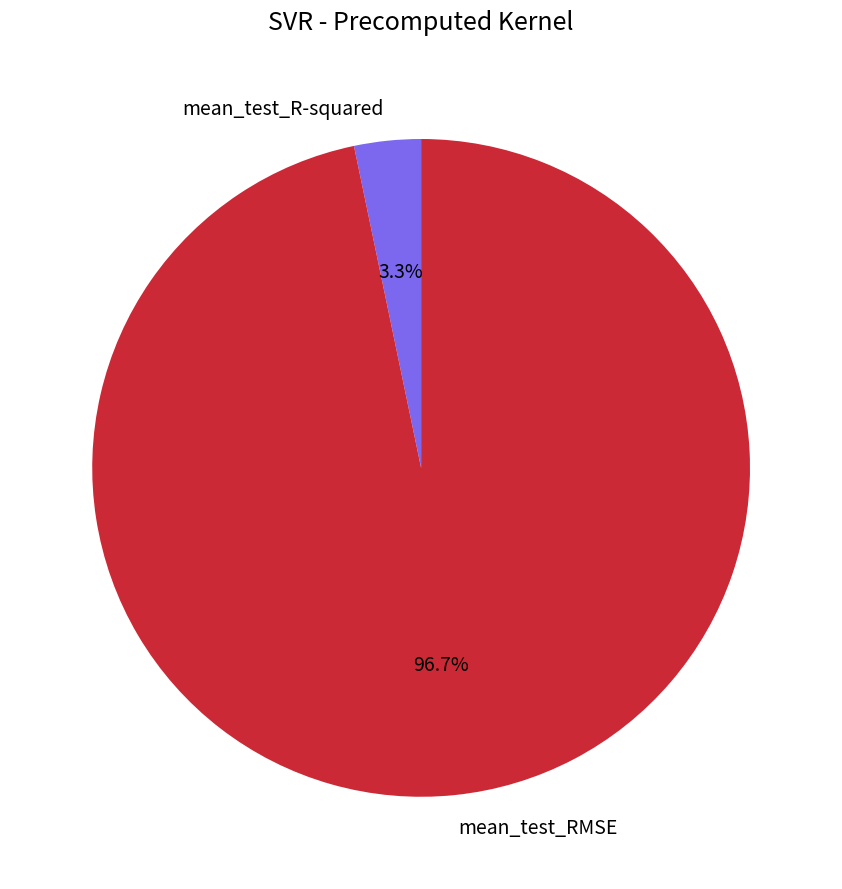

How many segments does this pie chart have?

2